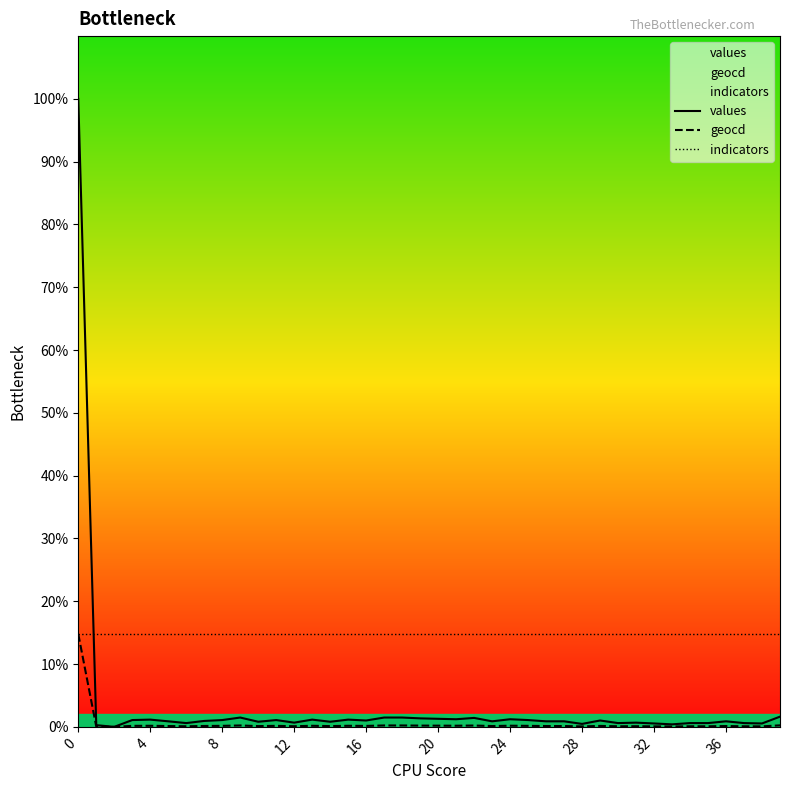

Which series has the largest range (max minus min)?

values